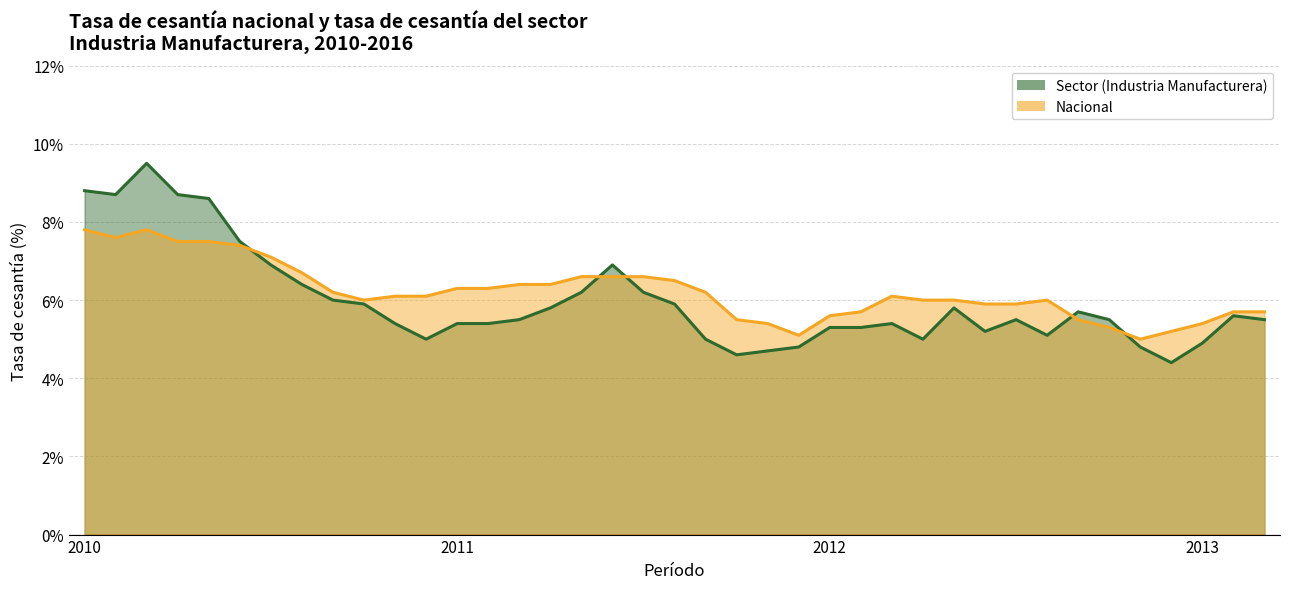

What is the difference between the maximum and second lowest values in the Sector (Industria Manufacturera) series?

4.9